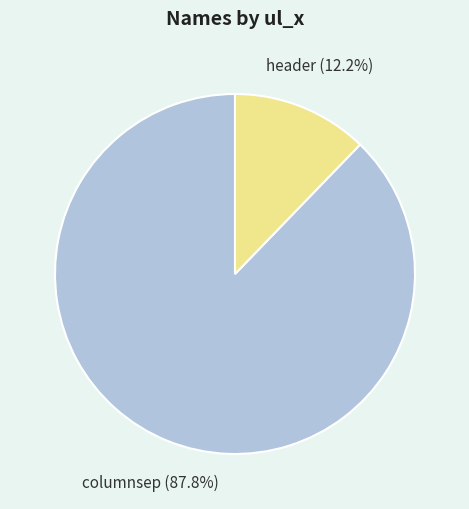

To the nearest percent, what percentage of the pie is header?

12%